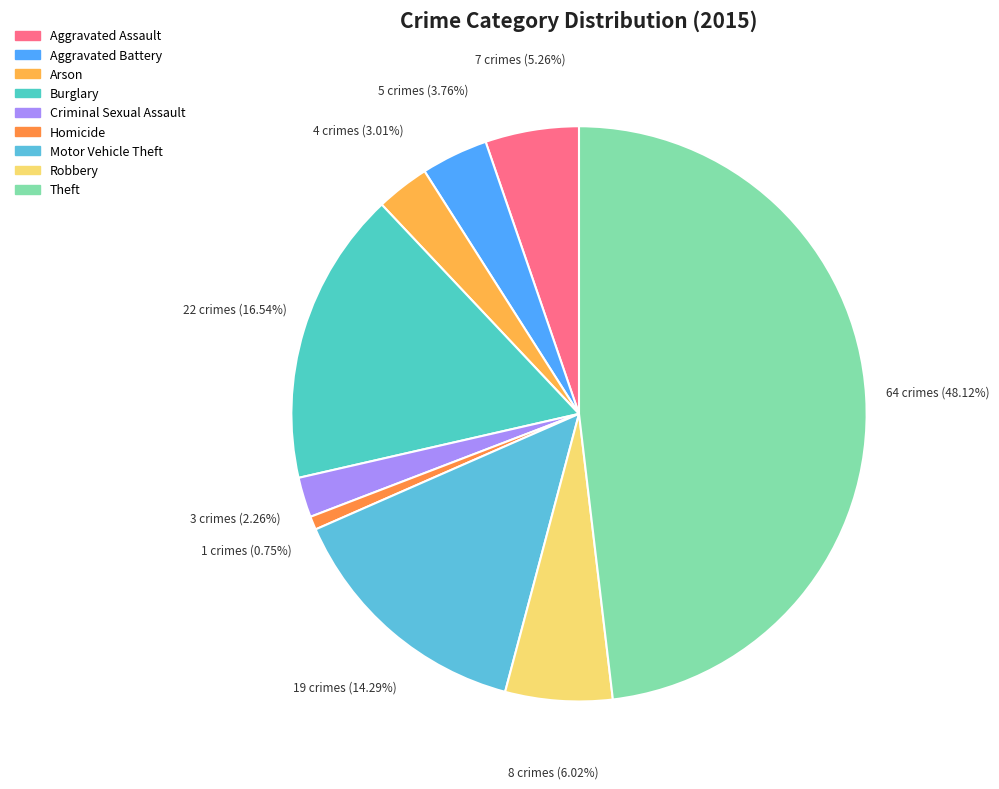

To the nearest percent, what percentage of the pie is Motor Vehicle Theft?

14%